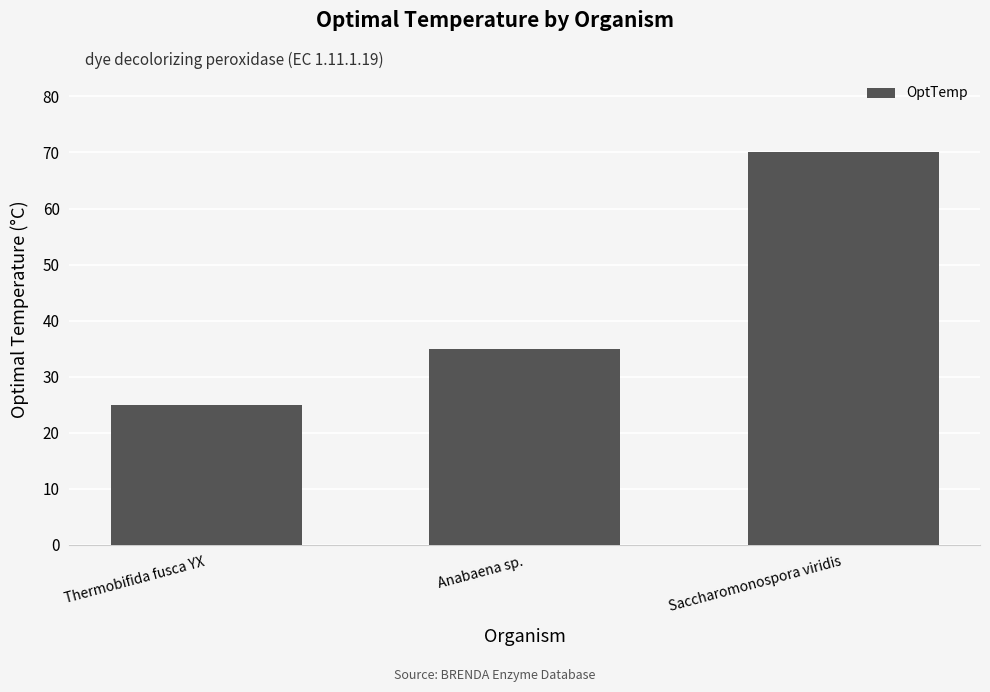

At which label is the value closest to 47?

Anabaena sp.